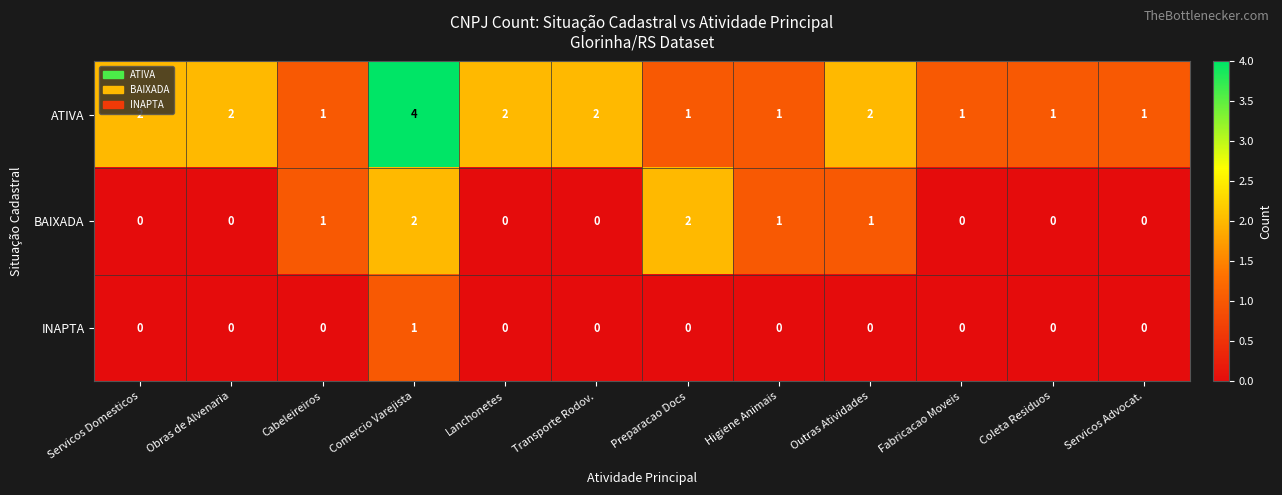

List the series in order of their overall mean, lowest first.

INAPTA, BAIXADA, ATIVA